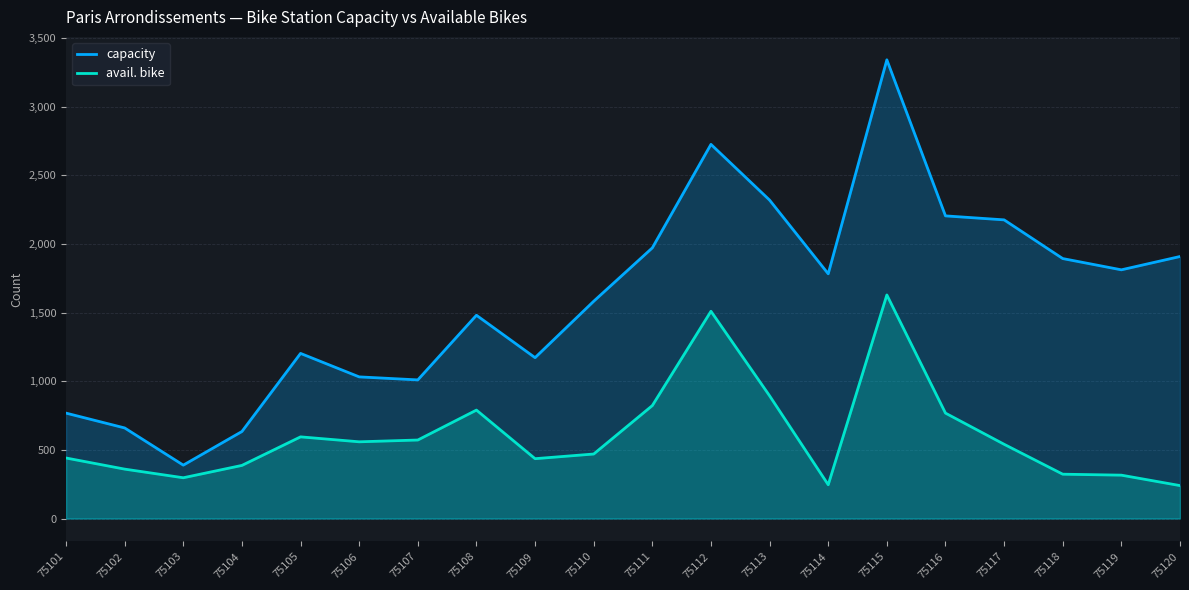

How many lines are shown in the chart?

2